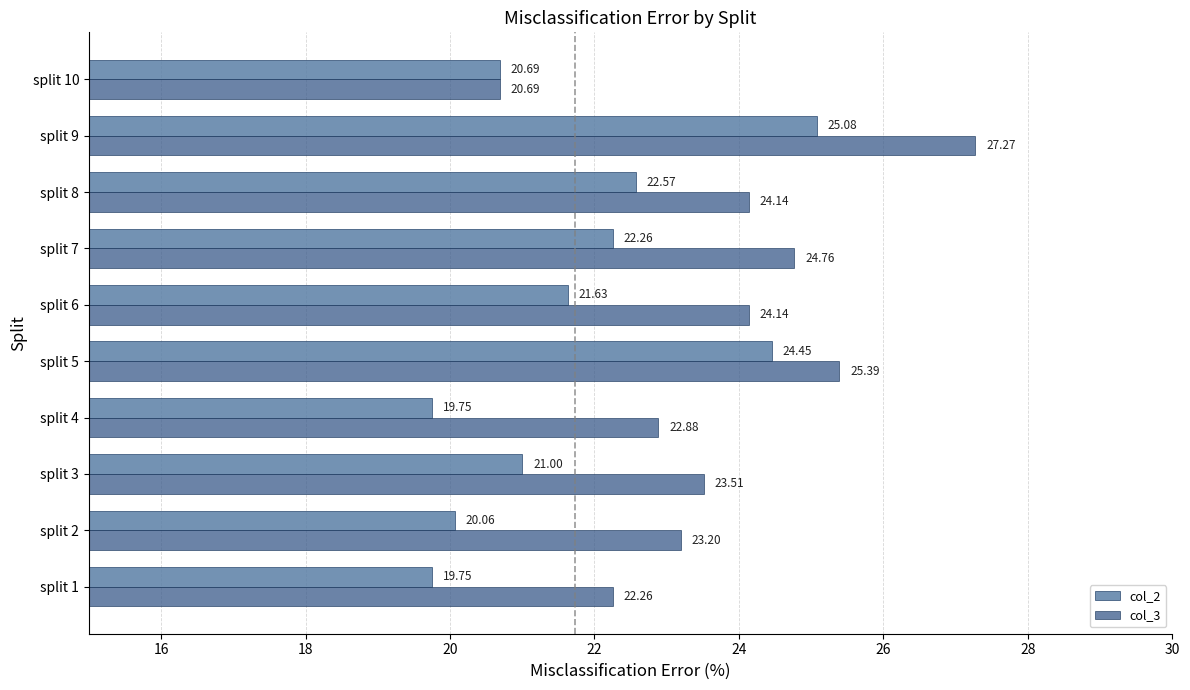

What is the total value across all series at split 10?

41.4